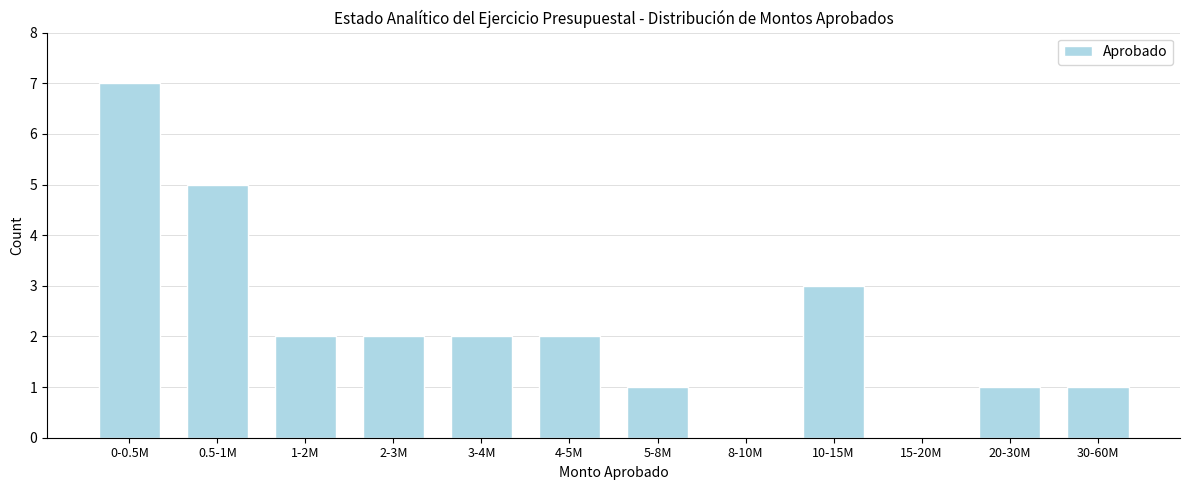

Reading left to right, transcribe all the data shown in this chart.

0-0.5M=7	0.5-1M=5	1-2M=2	2-3M=2	3-4M=2	4-5M=2	5-8M=1	8-10M=0	10-15M=3	15-20M=0	20-30M=1	30-60M=1